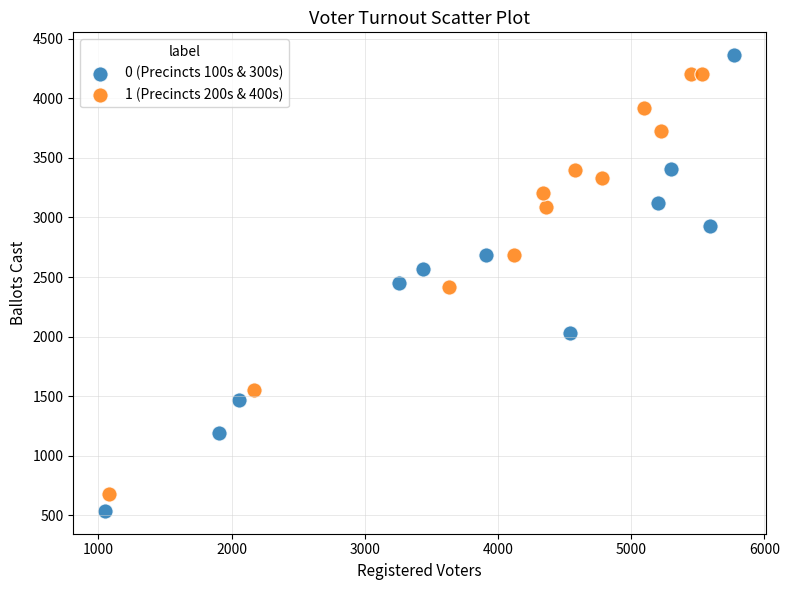

Which series has the largest Y range (max minus min)?

0 (Precincts 100s & 300s)